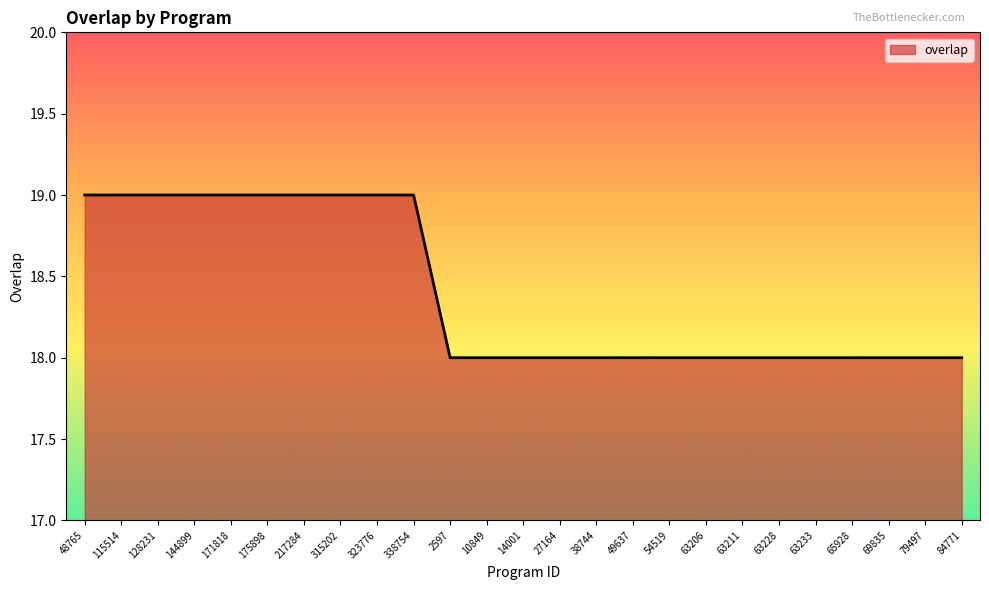

What position from the right is 2597?

15